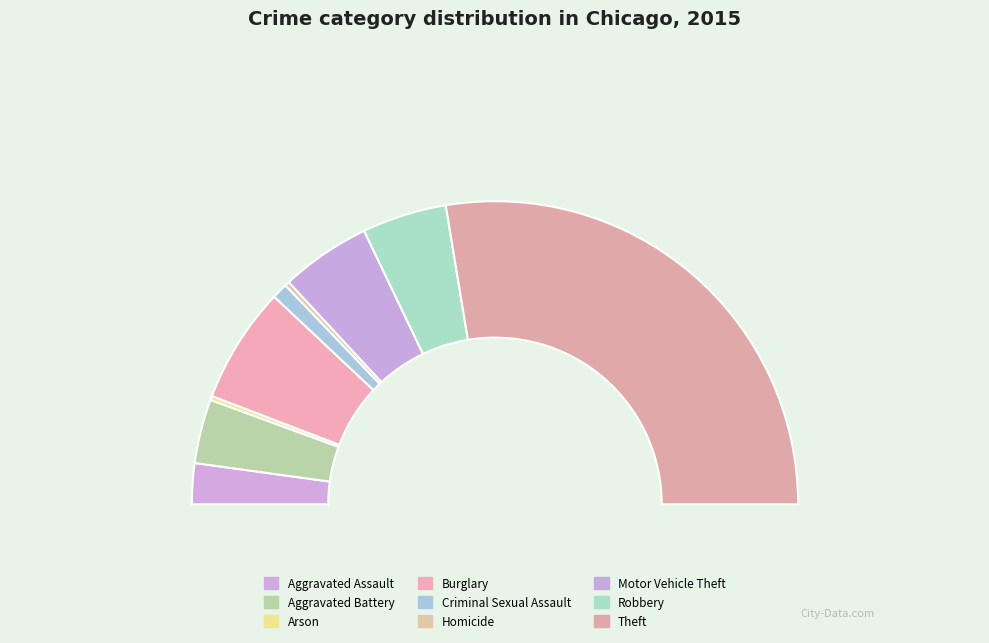

Combined, what portion of the pie is Theft and Aggravated Battery?

62.0%